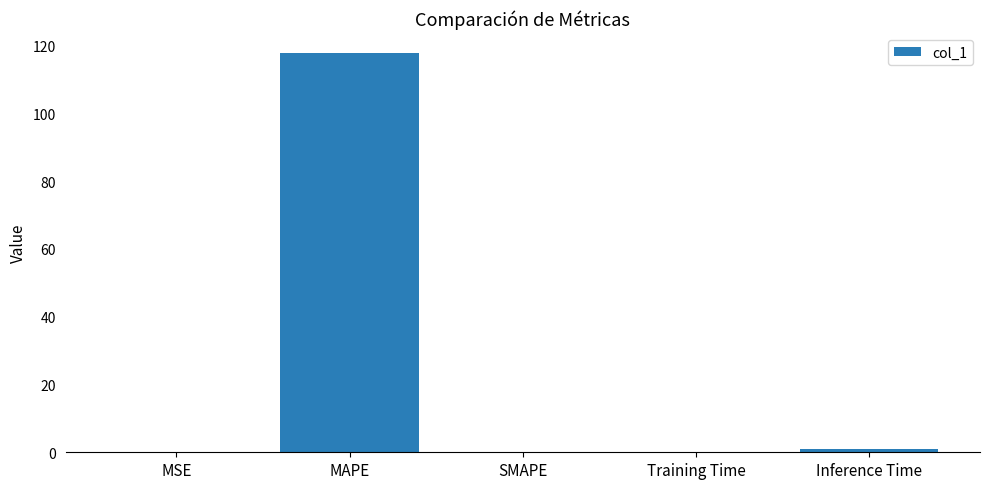

Which has a higher value, MAPE or MSE?

MAPE